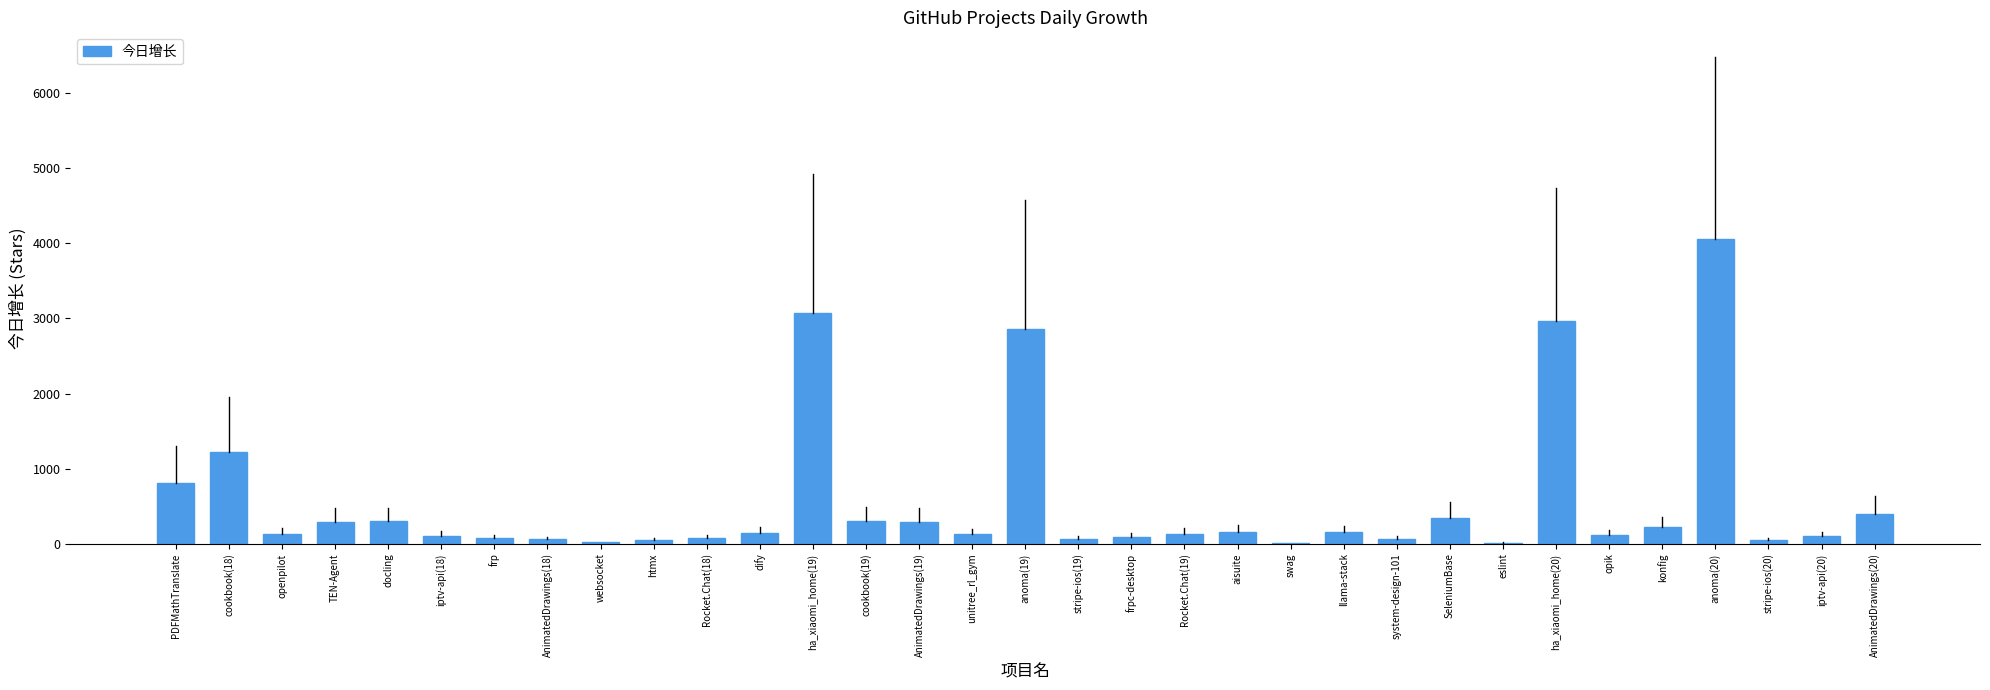

What is the sum of all values?

18859